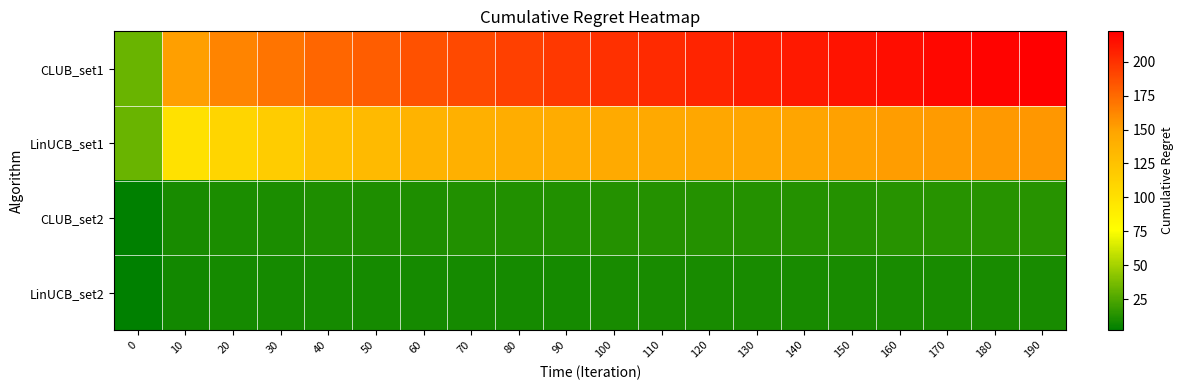

How many categories are shown in the chart?

20